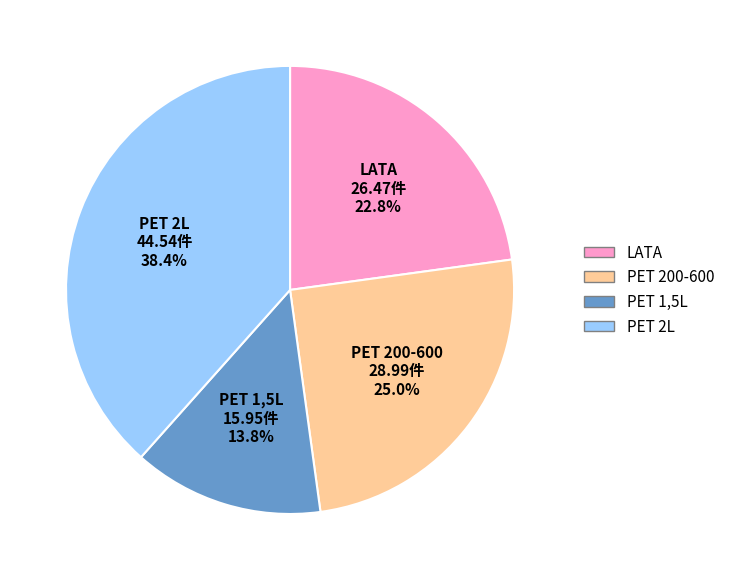

What is the total percentage of PET 200-600 and PET 2L?

63.4%